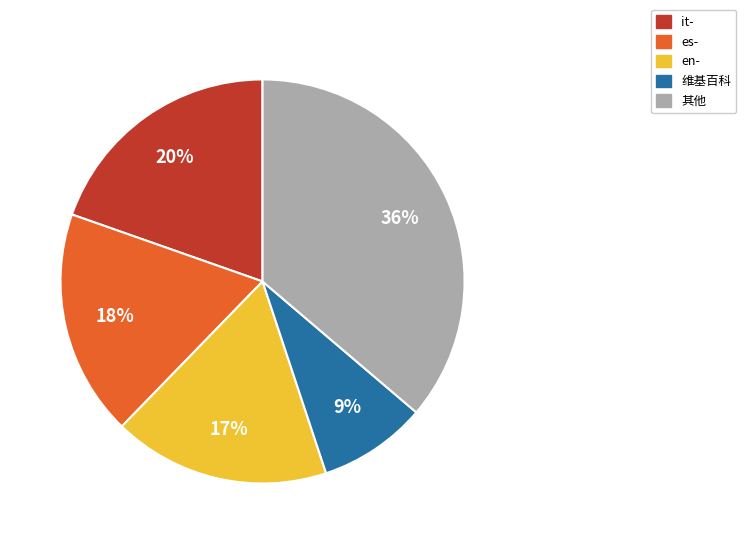

Is it true that en- is 17% of the pie?

True